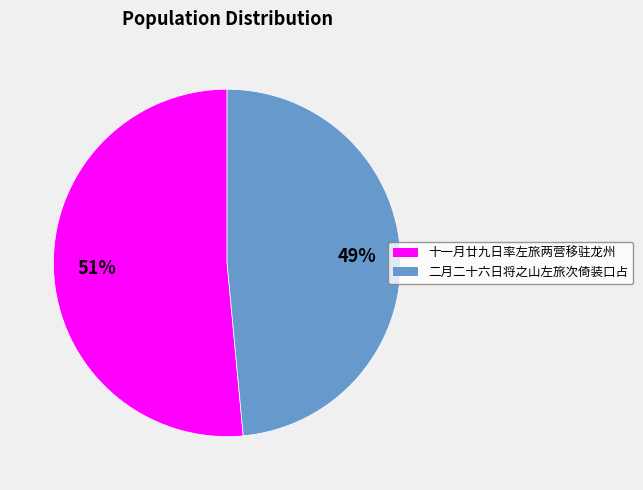

To the nearest percent, what is the average slice percentage?

50%